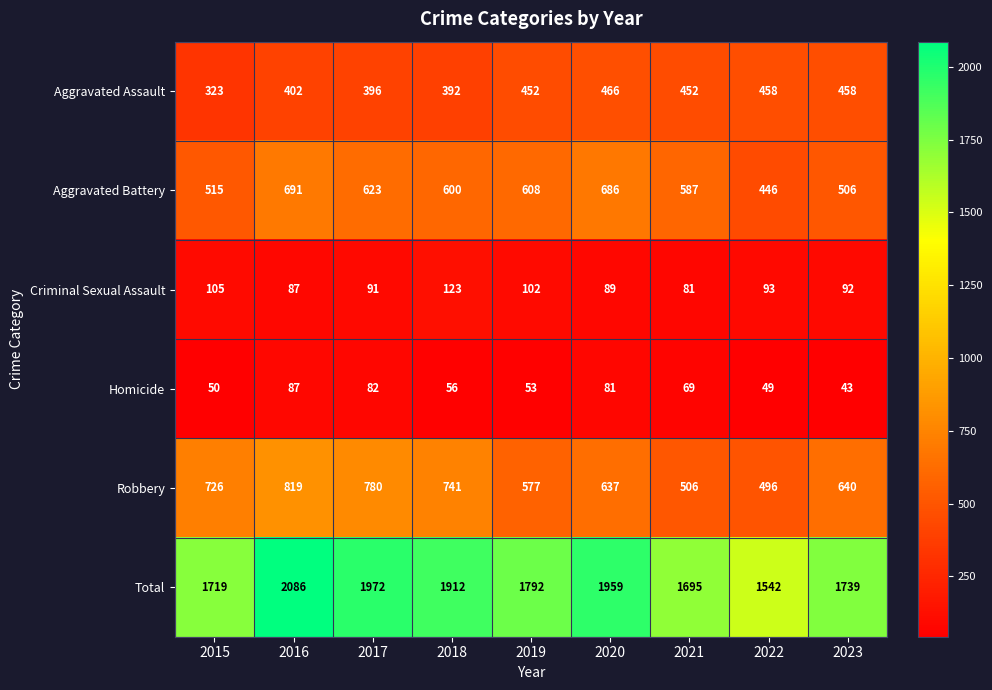

What is the difference between the Aggravated Battery values at 2023 and 2018?

94